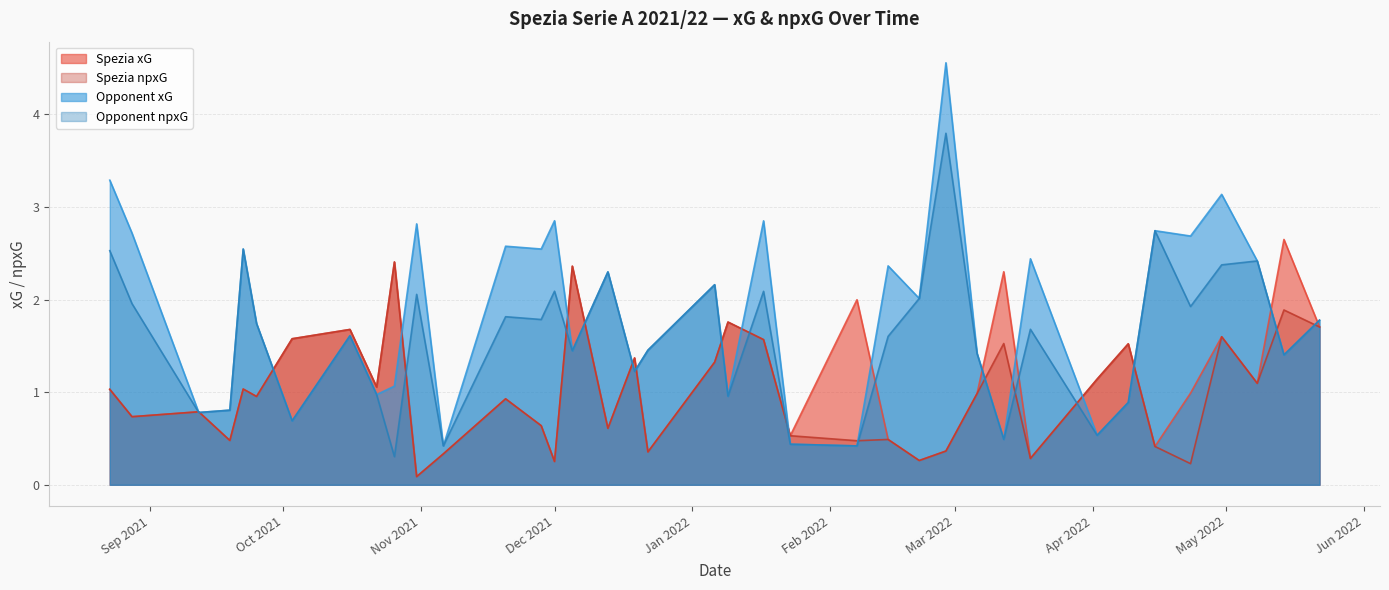

Which series has the widest spread of values?

Opponent xG